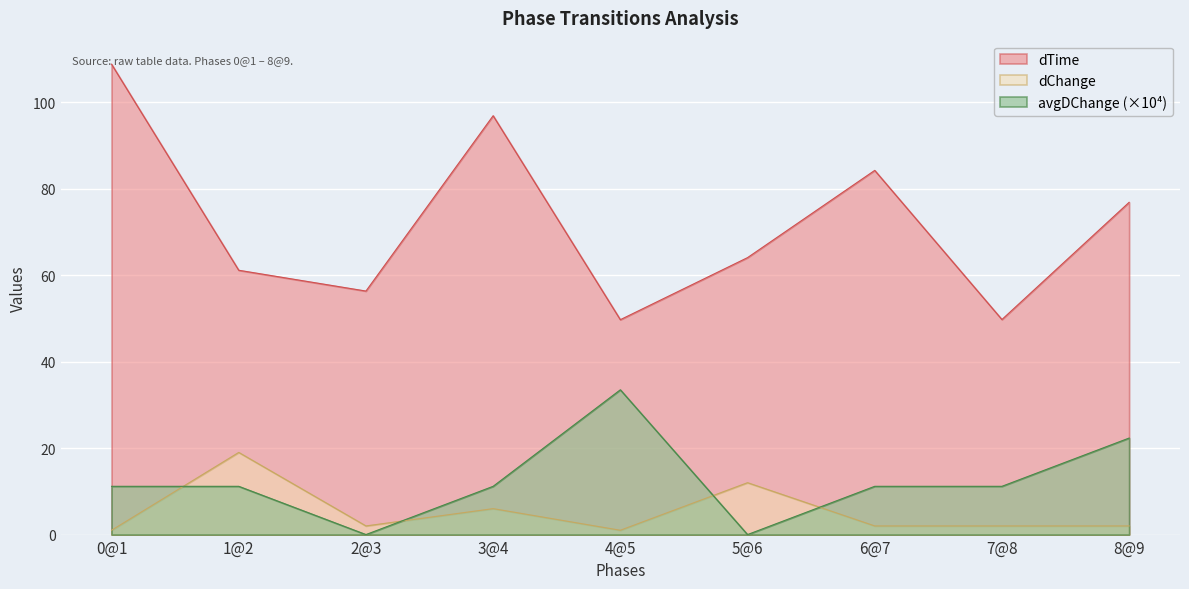

Rank the categories by dTime value from highest to lowest.

0@1, 3@4, 6@7, 8@9, 5@6, 1@2, 2@3, 7@8, 4@5